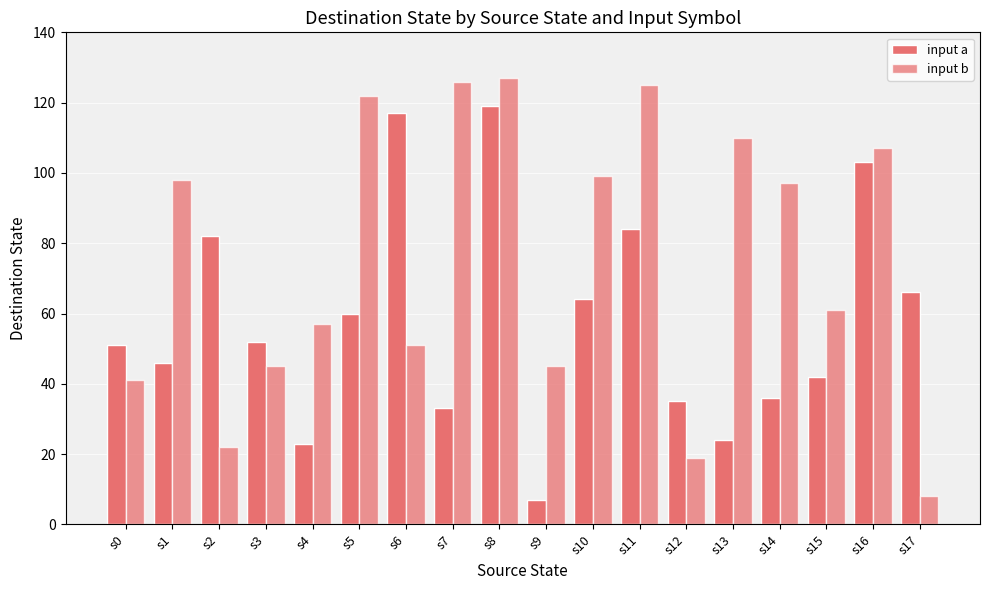

Count the number of categories in the chart.

18